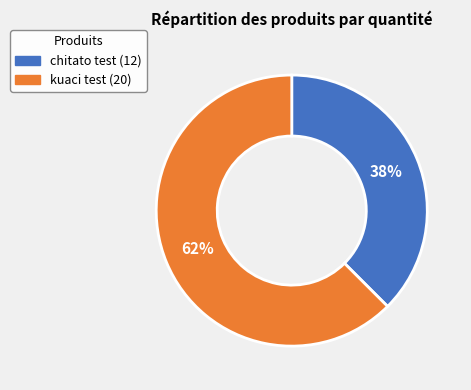

How many slices are in this pie chart?

2